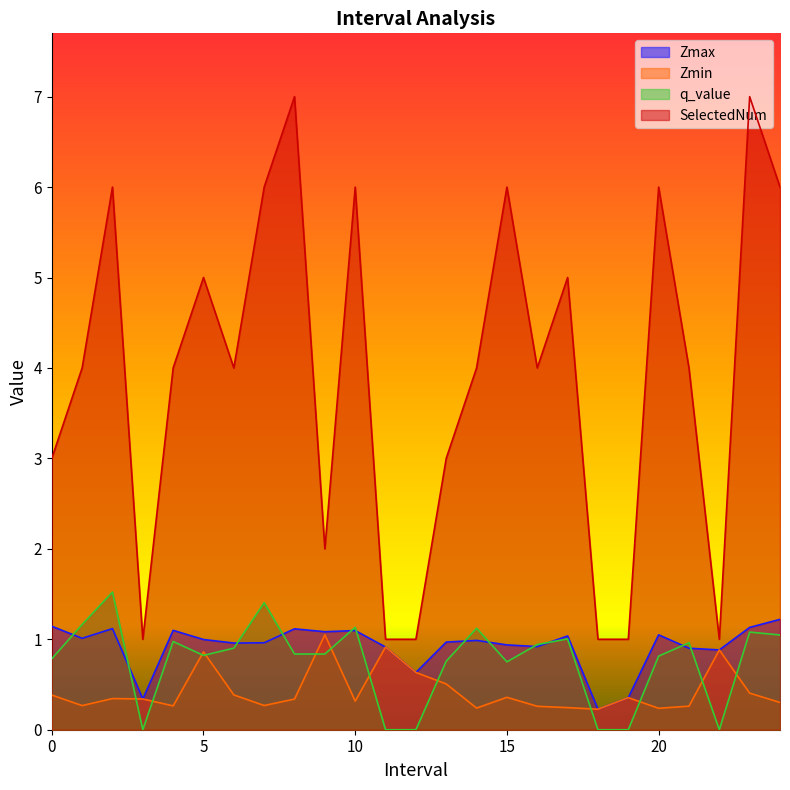

What is the difference between the SelectedNum values at 22.0 and 15.0?

5.0